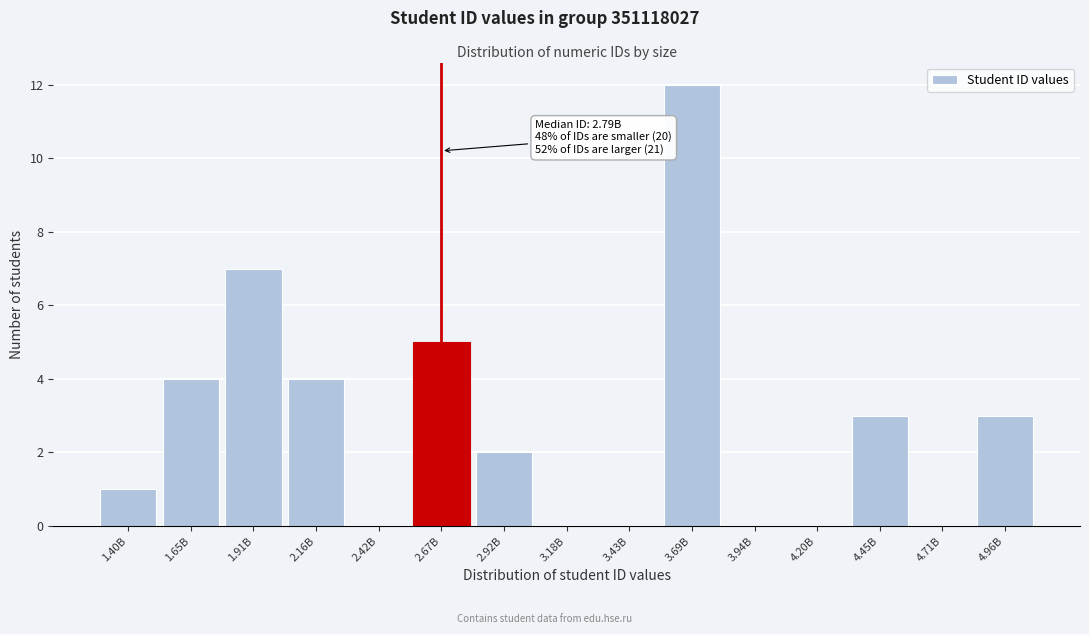

Reading left to right, extract all data points from this chart.

1.40B=1	1.65B=4	1.91B=7	2.16B=4	2.42B=0	2.67B=5	2.92B=2	3.18B=0	3.43B=0	3.69B=12	3.94B=0	4.20B=0	4.45B=3	4.71B=0	4.96B=3